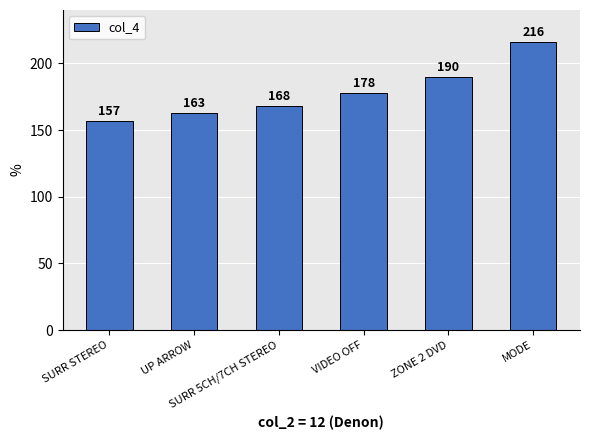

Is it true that the value at VIDEO OFF is 320?

False